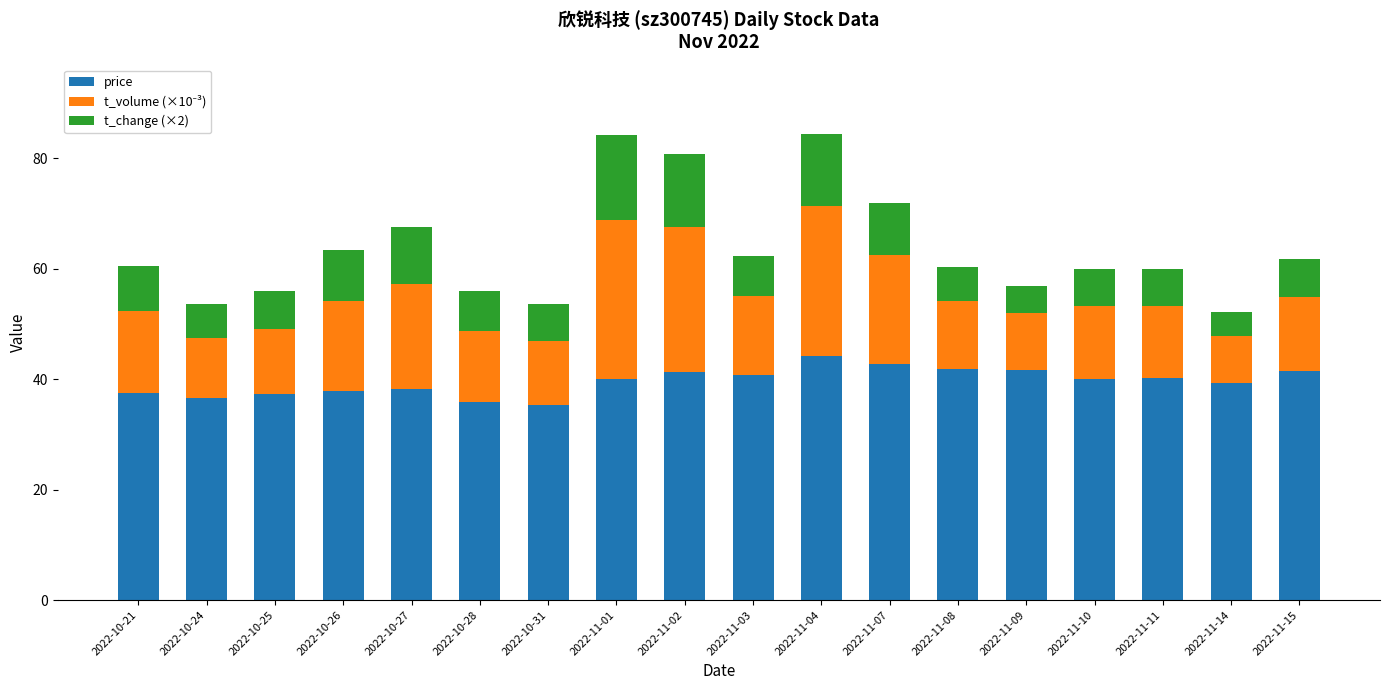

What is the total value across all series at 2022-11-10?

60.0